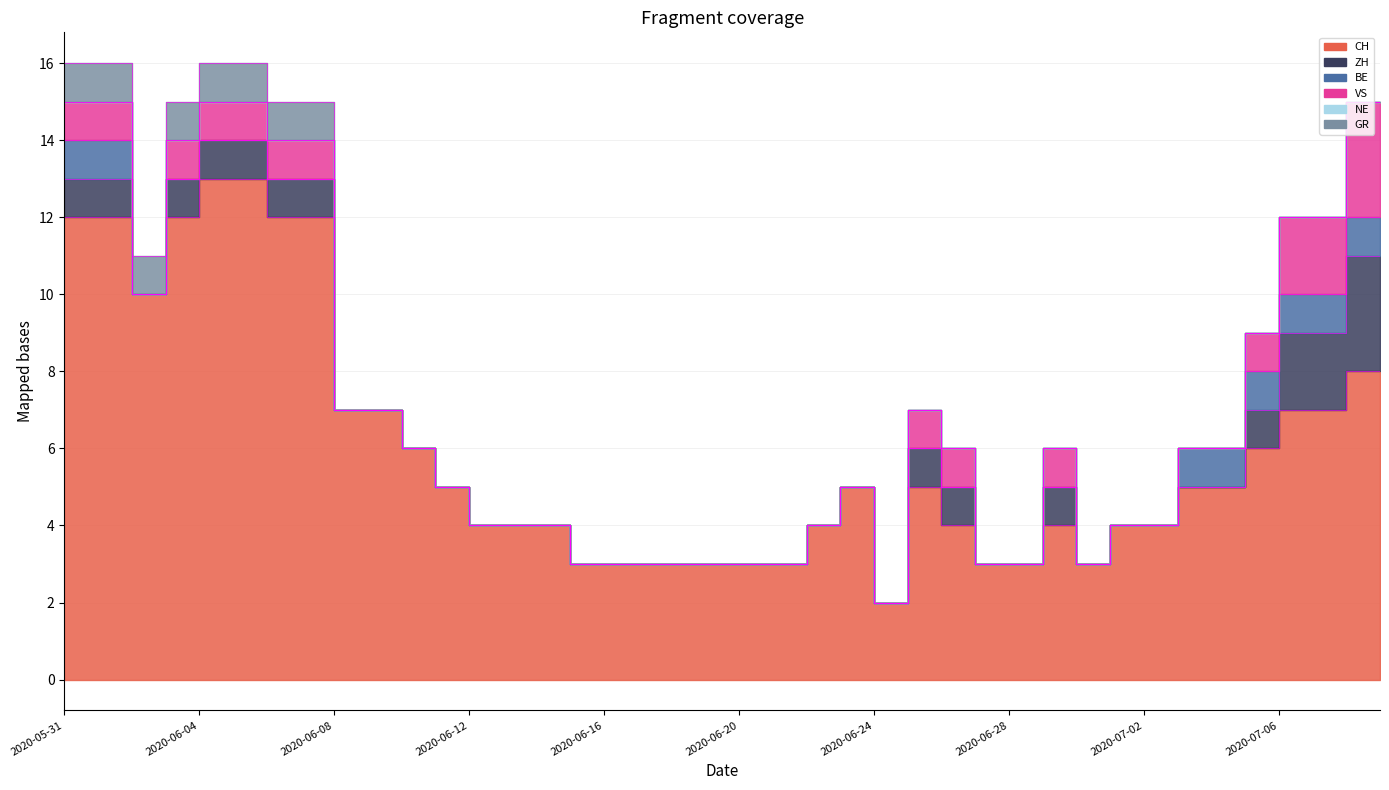

How many values in the BE series exceed 0?

9